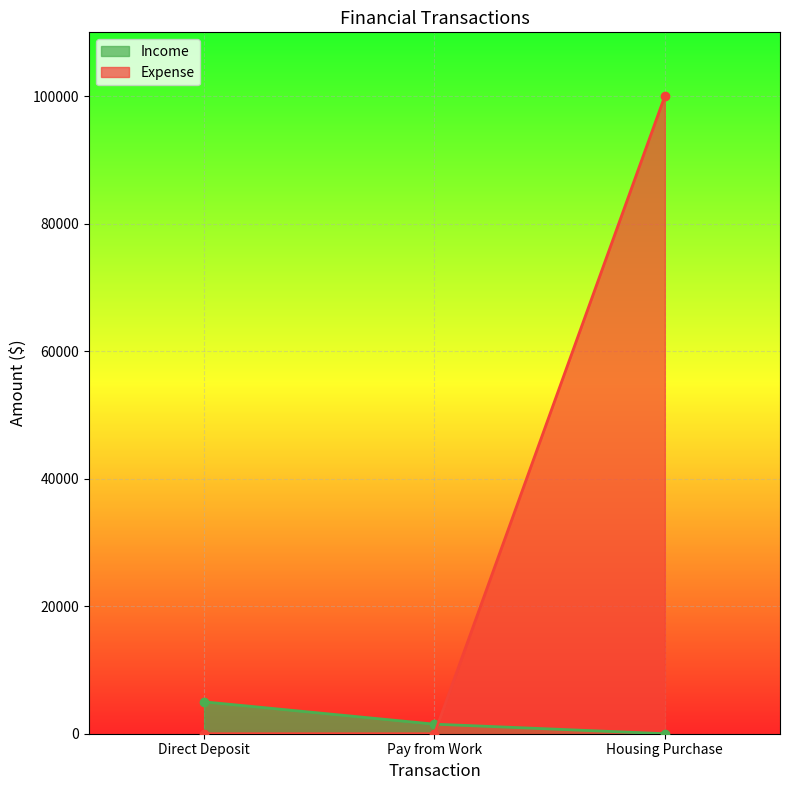

Rank the categories by Expense value from highest to lowest.

Housing Purchase, Direct Deposit, Pay from Work